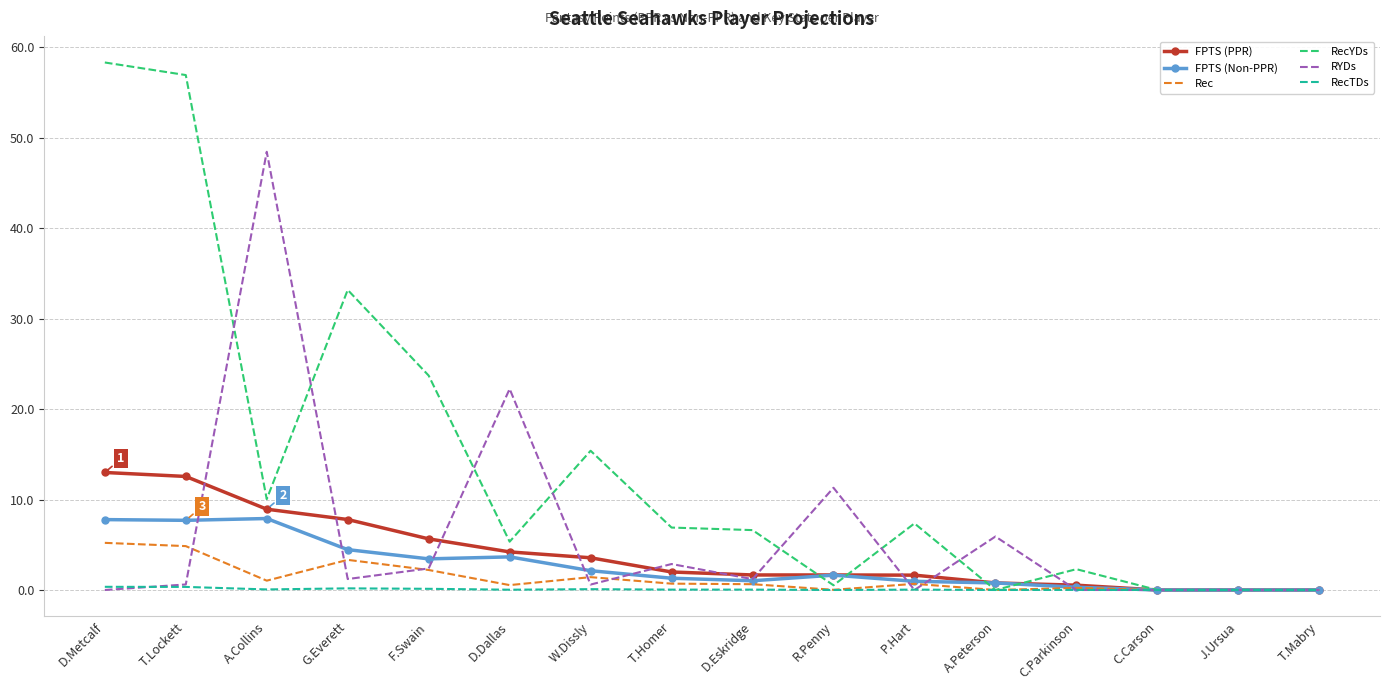

Which series changed the most between D.Dallas and T.Homer?

RYDs